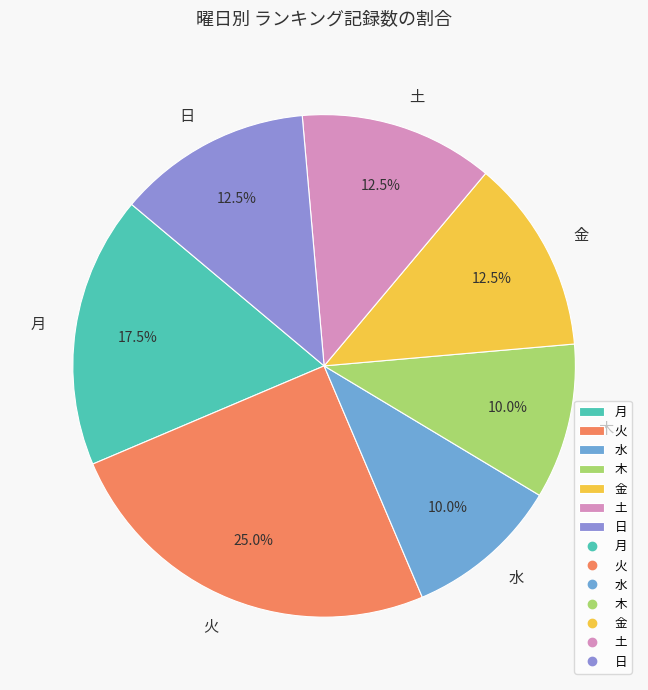

Between 土 and 火, which is larger?

火